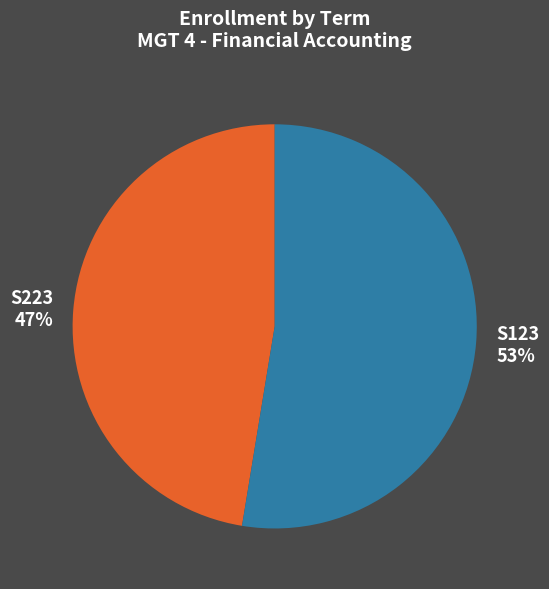

To the nearest percent, what portion does S123 represent?

53%